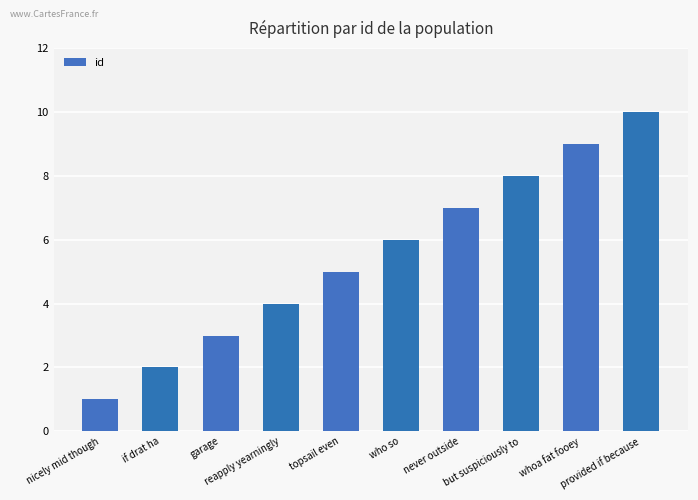

What is the label of the 6th bar from the left?

who so